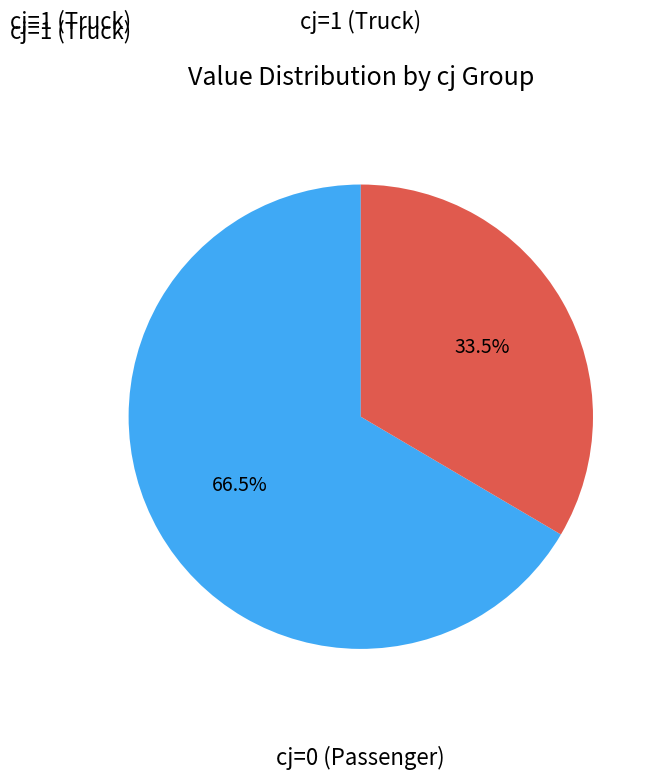

Does cj=0 account for over 50% of the chart?

Yes